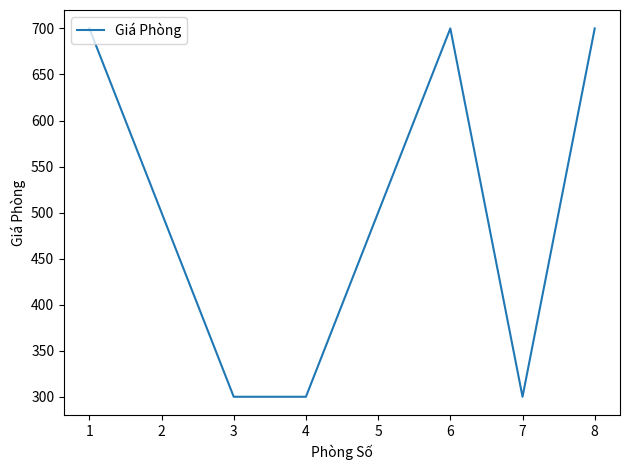

Is it true that the value at 8 is 700?

True